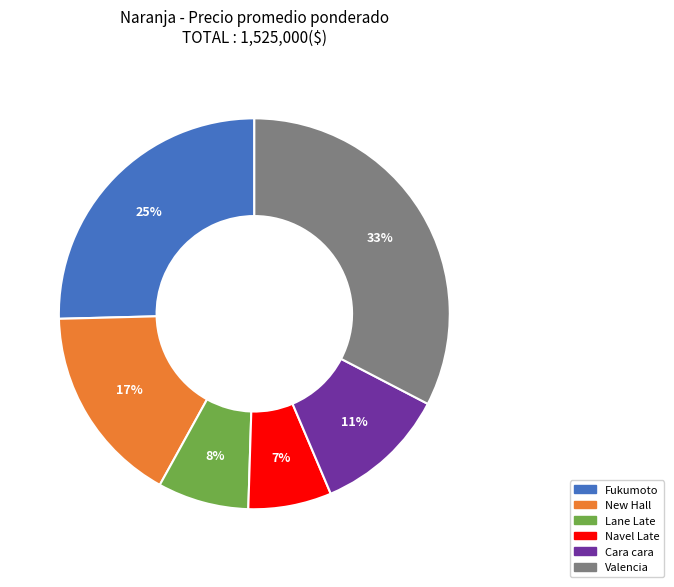

To the nearest percent, what is the average slice percentage?

17%